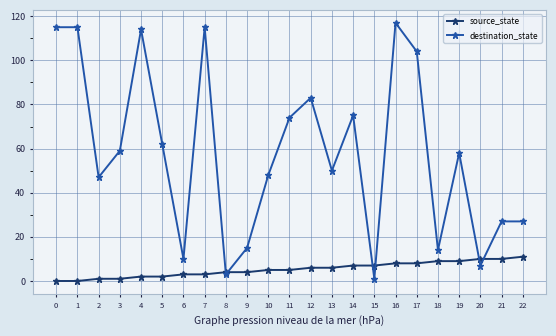

Which series has the largest total across all categories?

destination_state